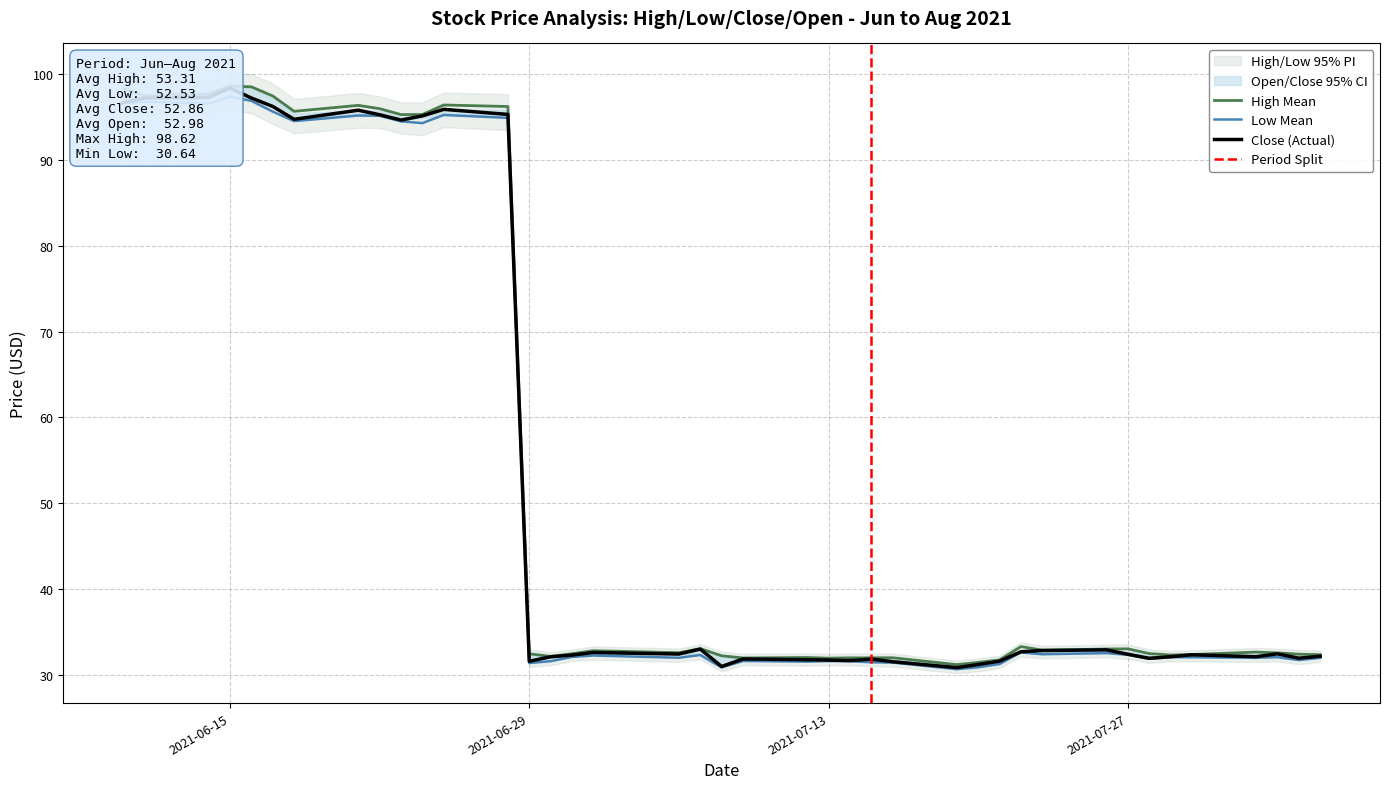

Reading right to left, list all the values displayed in this chart.

high: 32.3	32.4	32.5	32.6	32.4	32.3	32.5	33.0	33.0	32.9	33.3	31.7	31.4	31.2	32.0	32.0	32.0	31.9	32.0	31.9	32.2	33.0	32.6	32.8	32.4	32.1	32.4	96.2	96.4	95.3	95.3	96.0	96.4	95.7	97.5	98.5	98.6	97.7	97.5	98.4
low: 32.0	31.7	32.0	32.0	32.0	32.0	31.9	32.3	32.5	32.4	32.6	31.2	30.9	30.6	31.4	31.4	31.6	31.6	31.5	31.6	30.8	32.3	32.0	32.2	32.1	31.6	31.4	94.9	95.3	94.3	94.5	95.2	95.2	94.5	95.7	96.9	97.4	96.6	96.8	96.6
close: 32.1	31.9	32.4	32.1	32.3	32.1	31.9	32.4	32.9	32.8	32.7	31.6	31.2	30.8	31.5	31.8	31.6	31.7	31.7	31.8	30.9	33.0	32.4	32.6	32.3	32.1	31.6	95.3	95.9	95.2	94.7	95.3	95.8	94.8	96.2	97.2	98.4	97.3	97.2	96.7